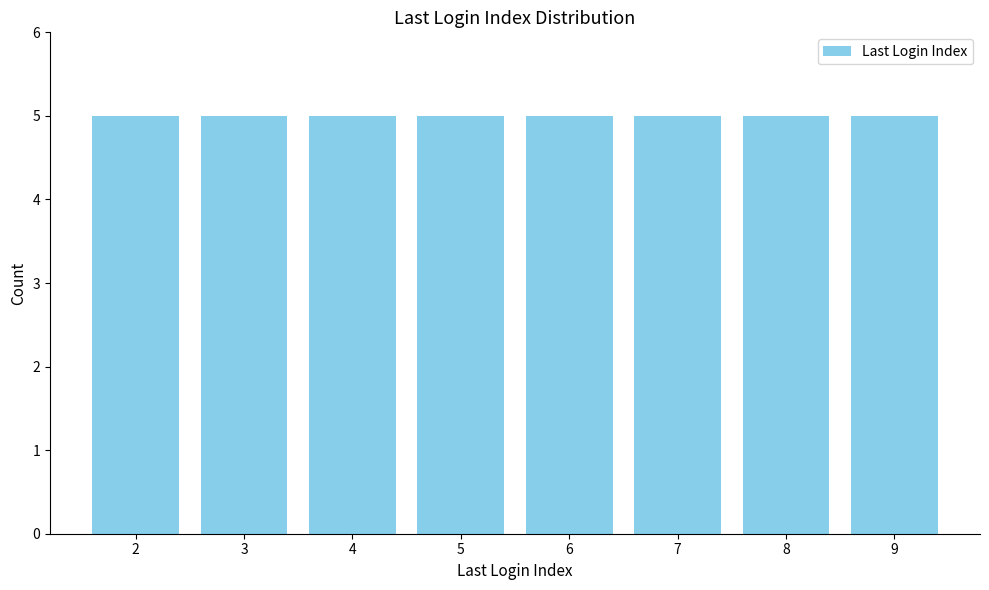

Is it true that the value at 8 is 2?

False